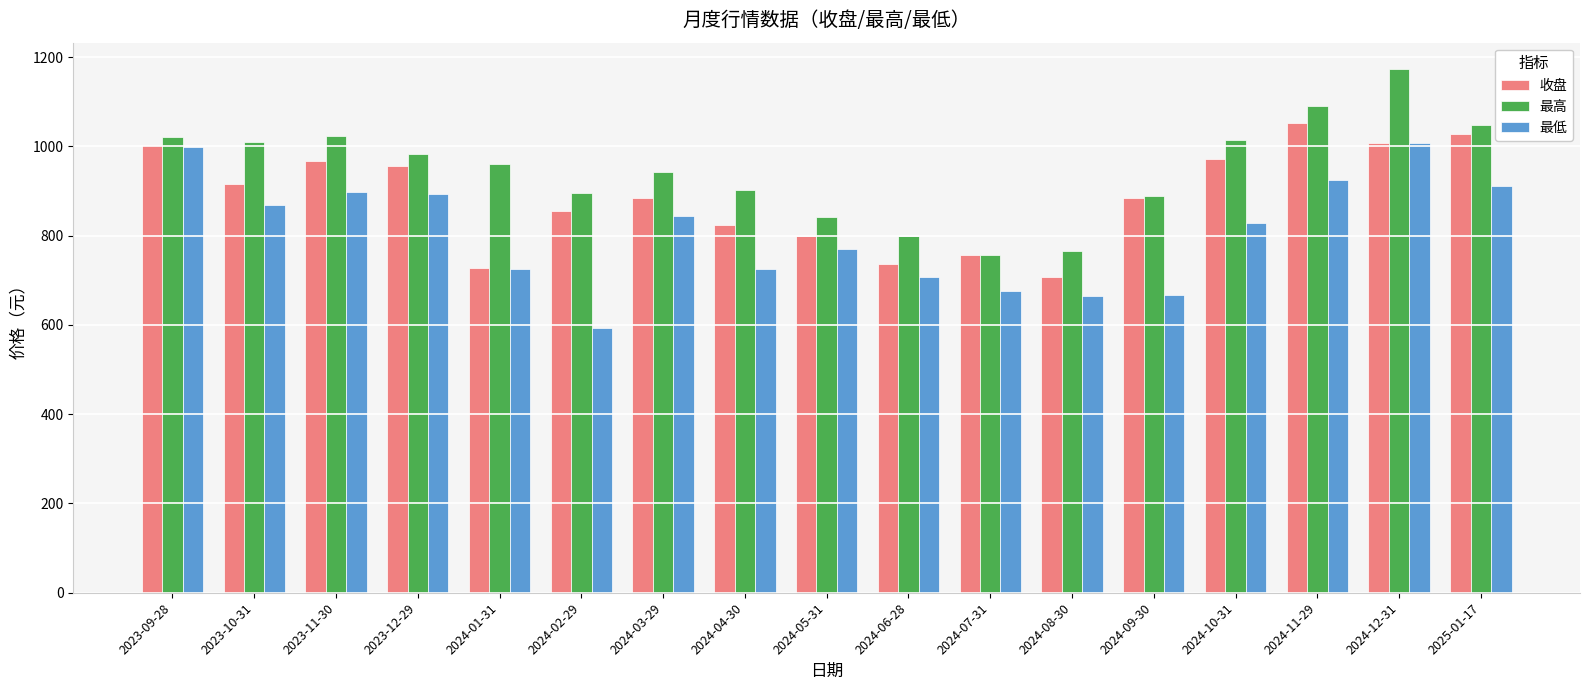

Rank the series at 2024-04-30 from highest to lowest value.

最高, 收盘, 最低